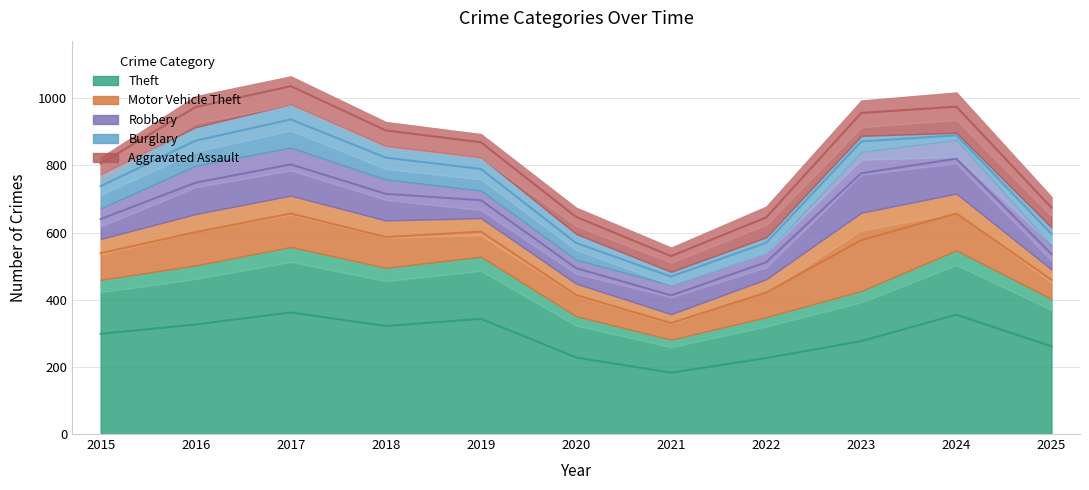

Which series has the widest spread of values?

Theft